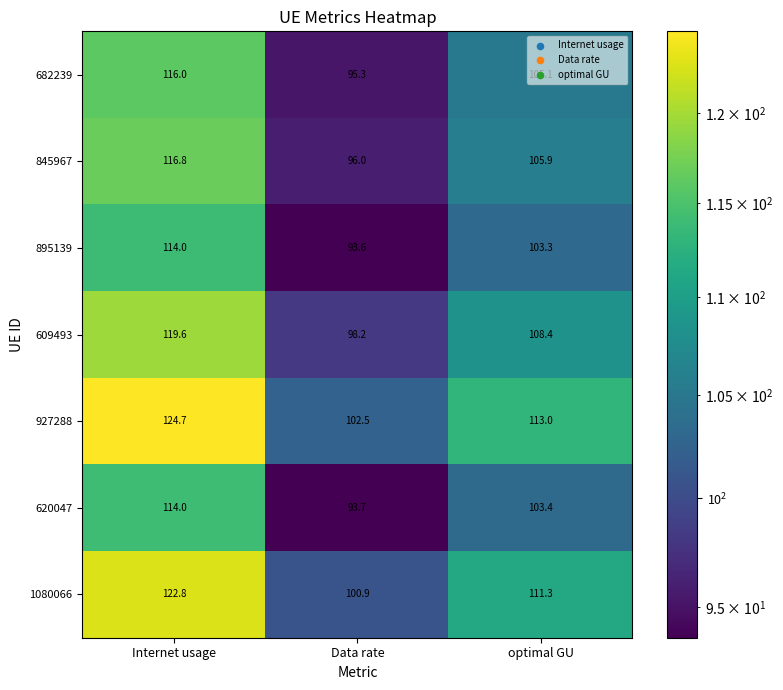

At which label does 1080066 reach its peak?

Internet usage